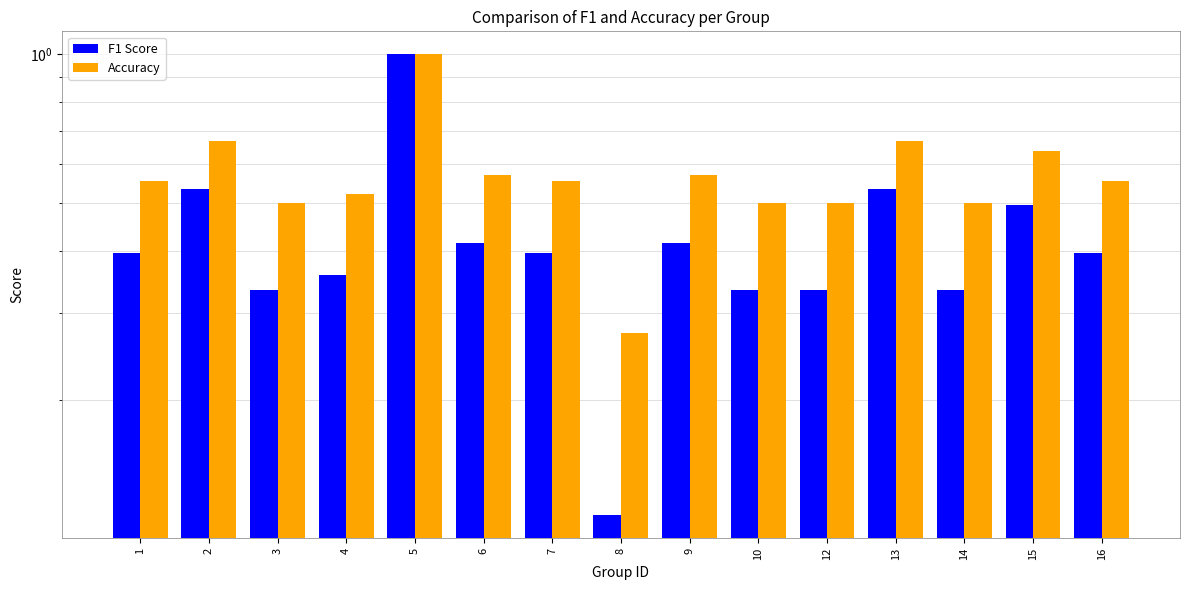

Which series has the largest total across all categories?

Accuracy